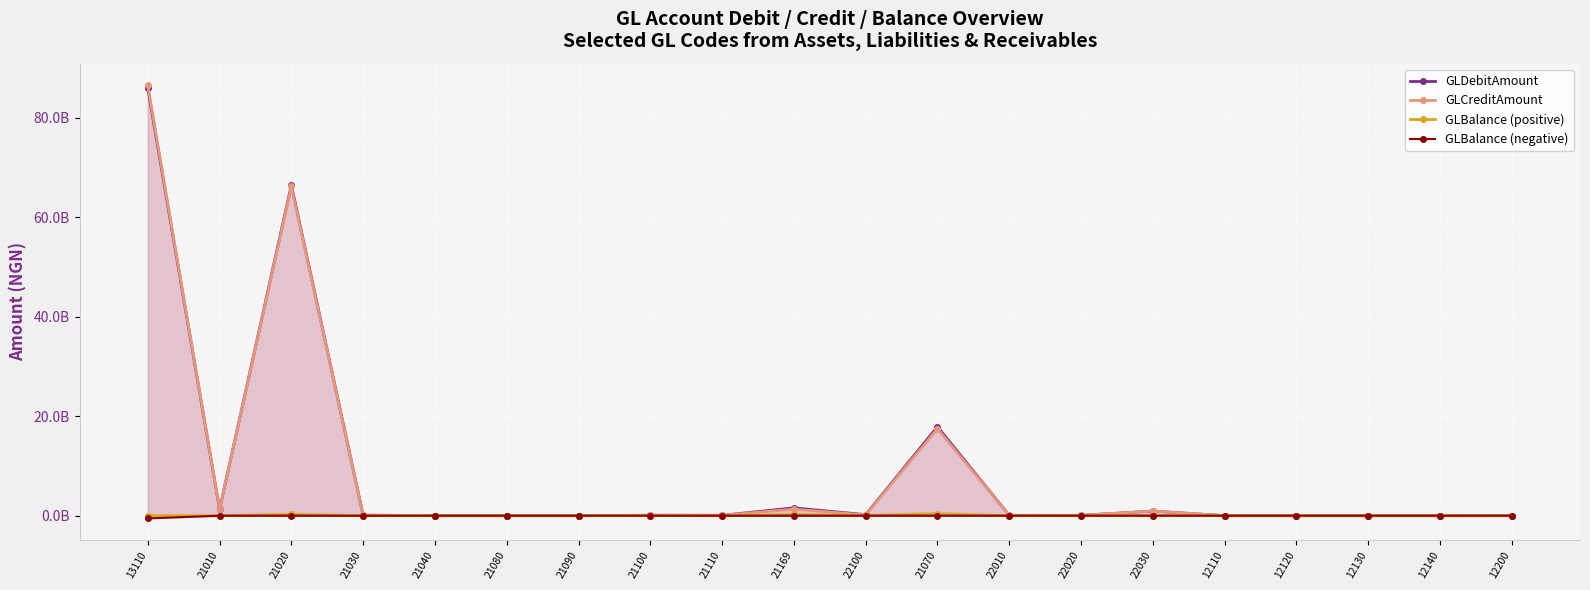

What is the difference between the highest and lowest values at 13110?

87017193496.0